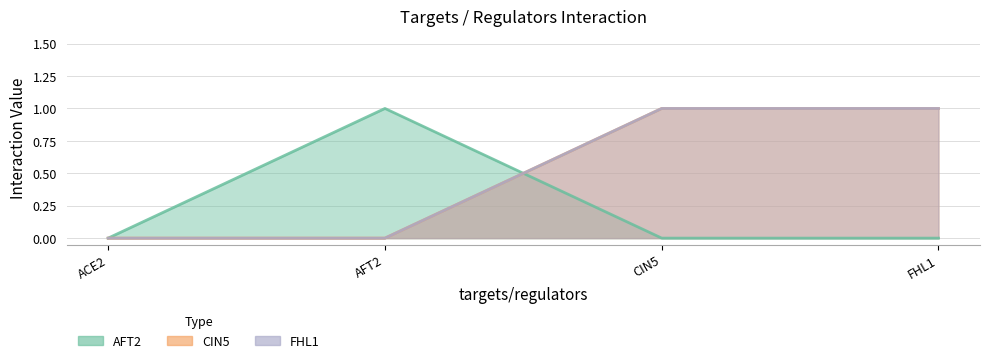

What is the label of the 3rd point from the left?

CIN5